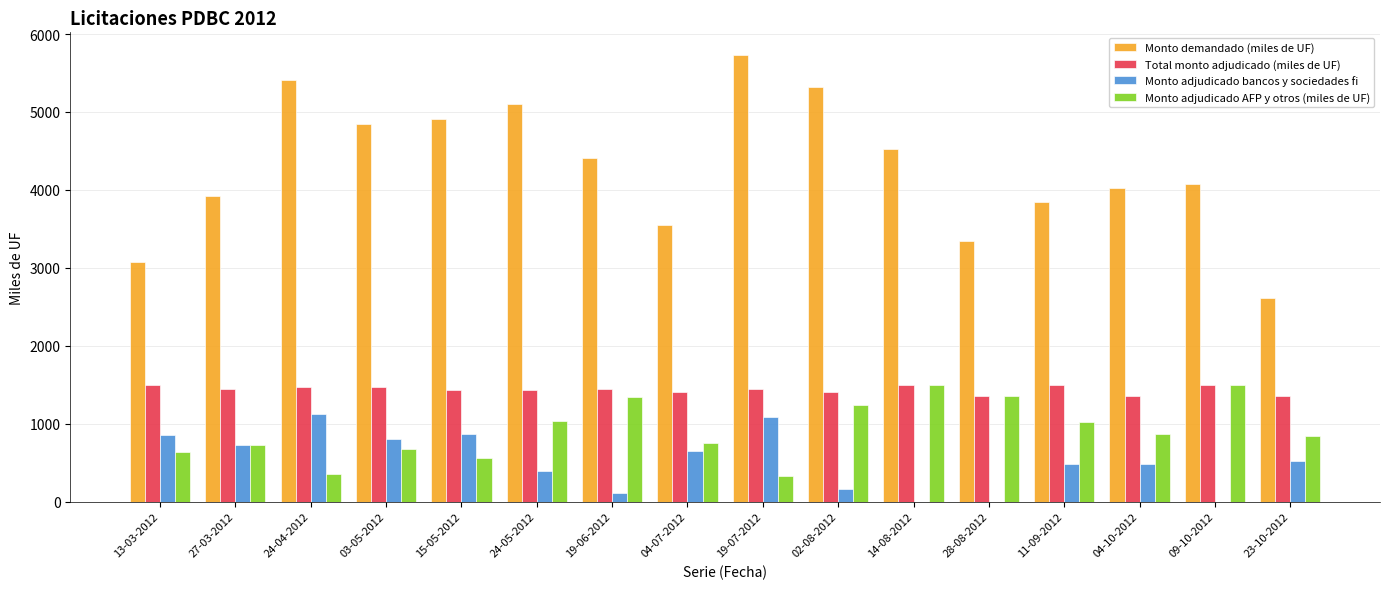

How many groups of bars are there?

16